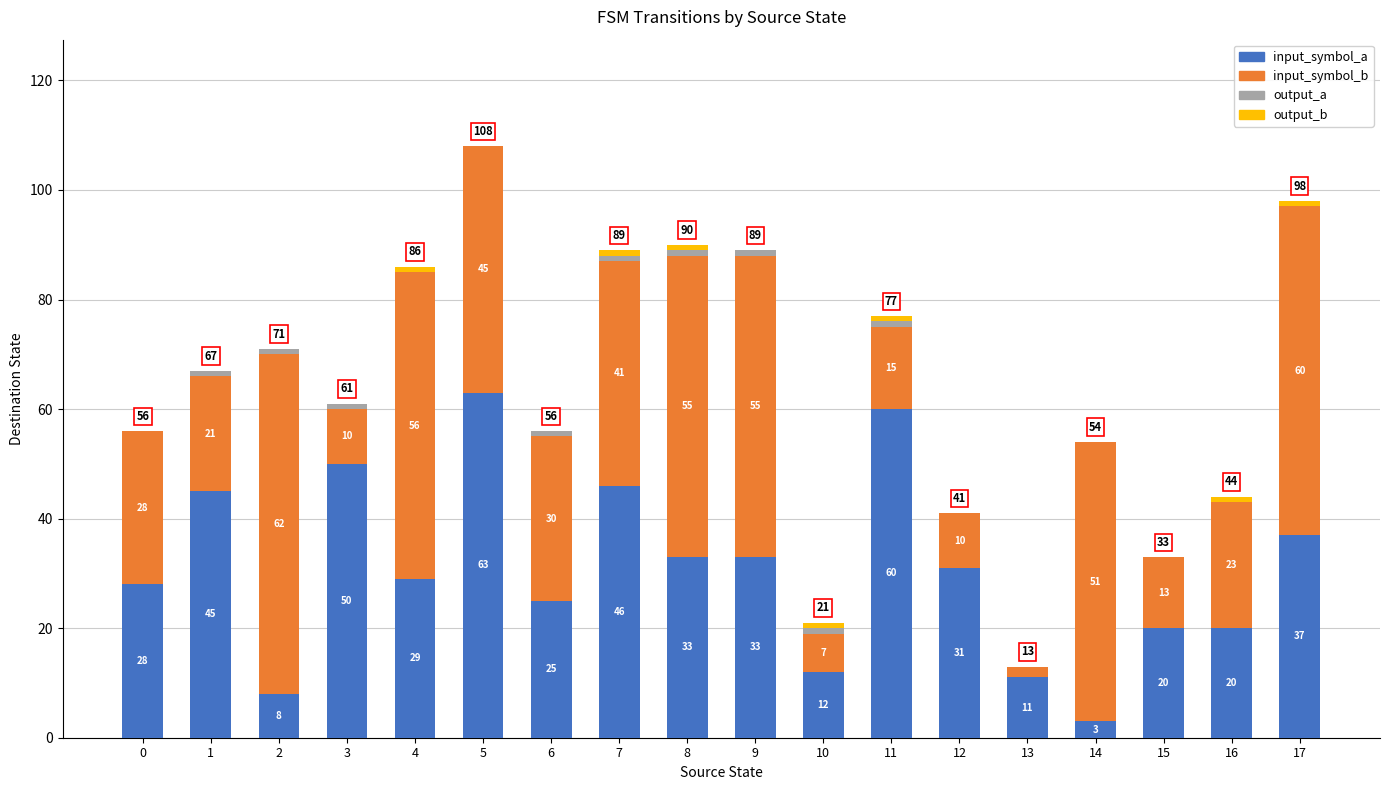

Are the bars grouped side by side (vs. stacked)?

No